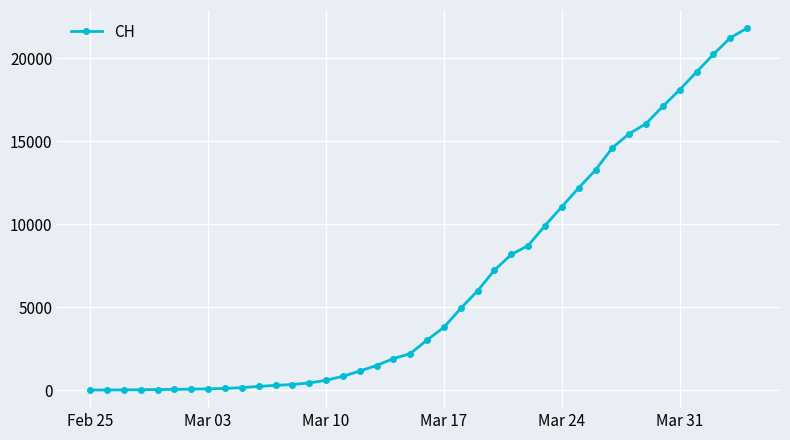

Does the chart have visible grid lines?

Yes